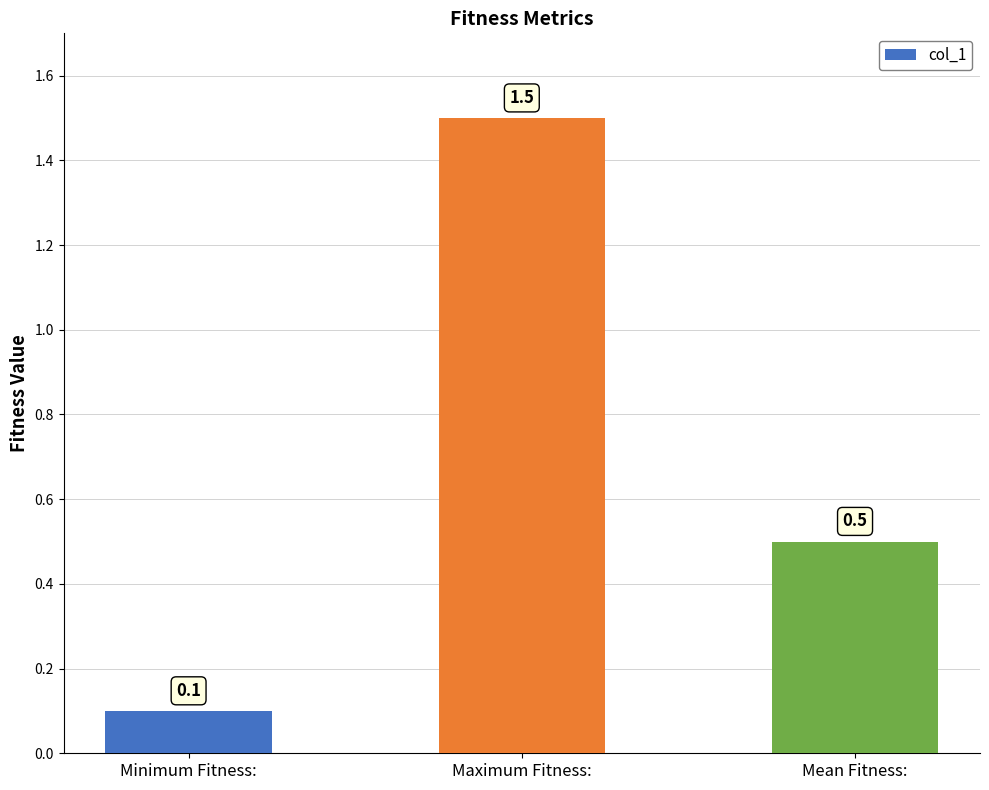

Rank the categories by value from highest to lowest.

Maximum Fitness:, Mean Fitness:, Minimum Fitness: